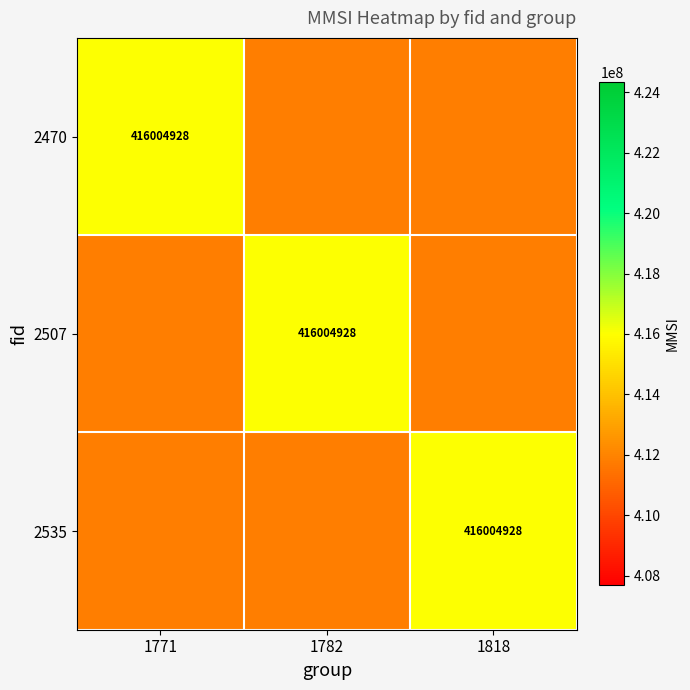

What is the sum of all 2535 values?

1239694685.4